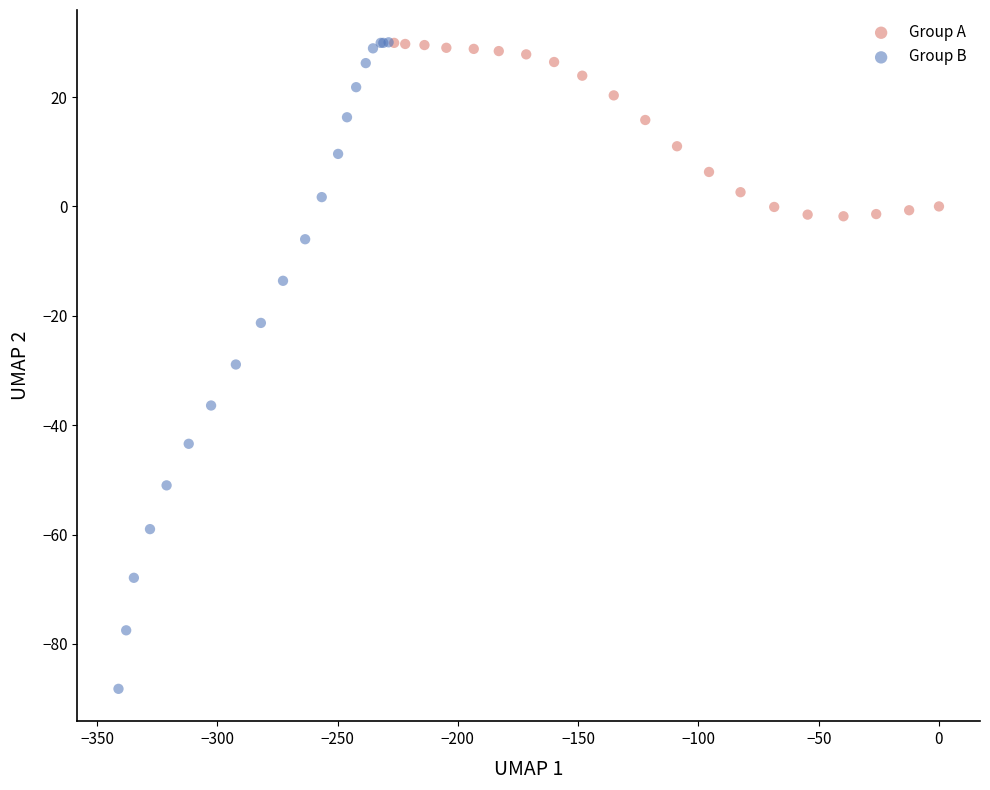

Which series contains the lowest Y value?

Group B